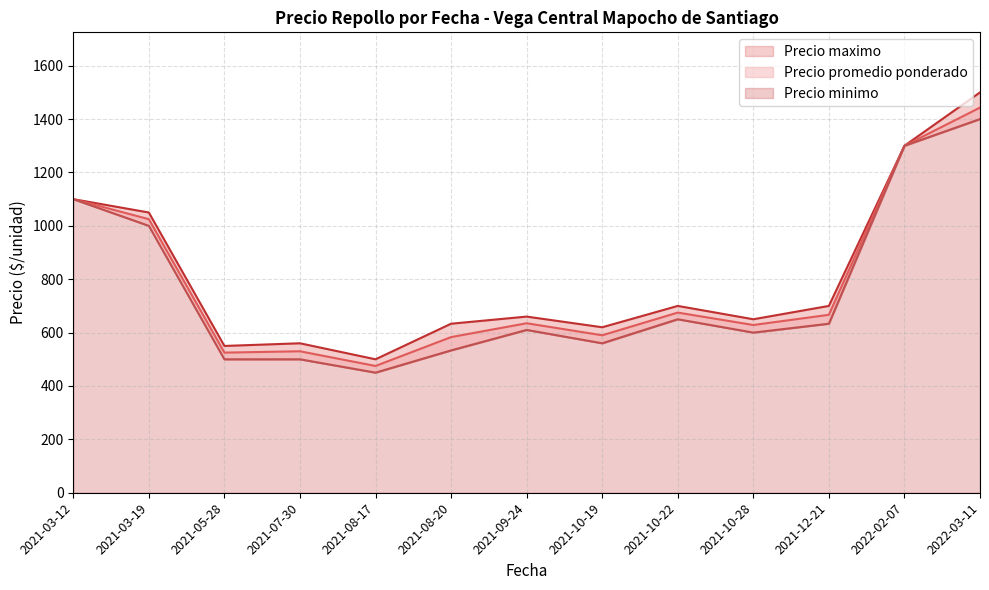

How many lines are shown in the chart?

3